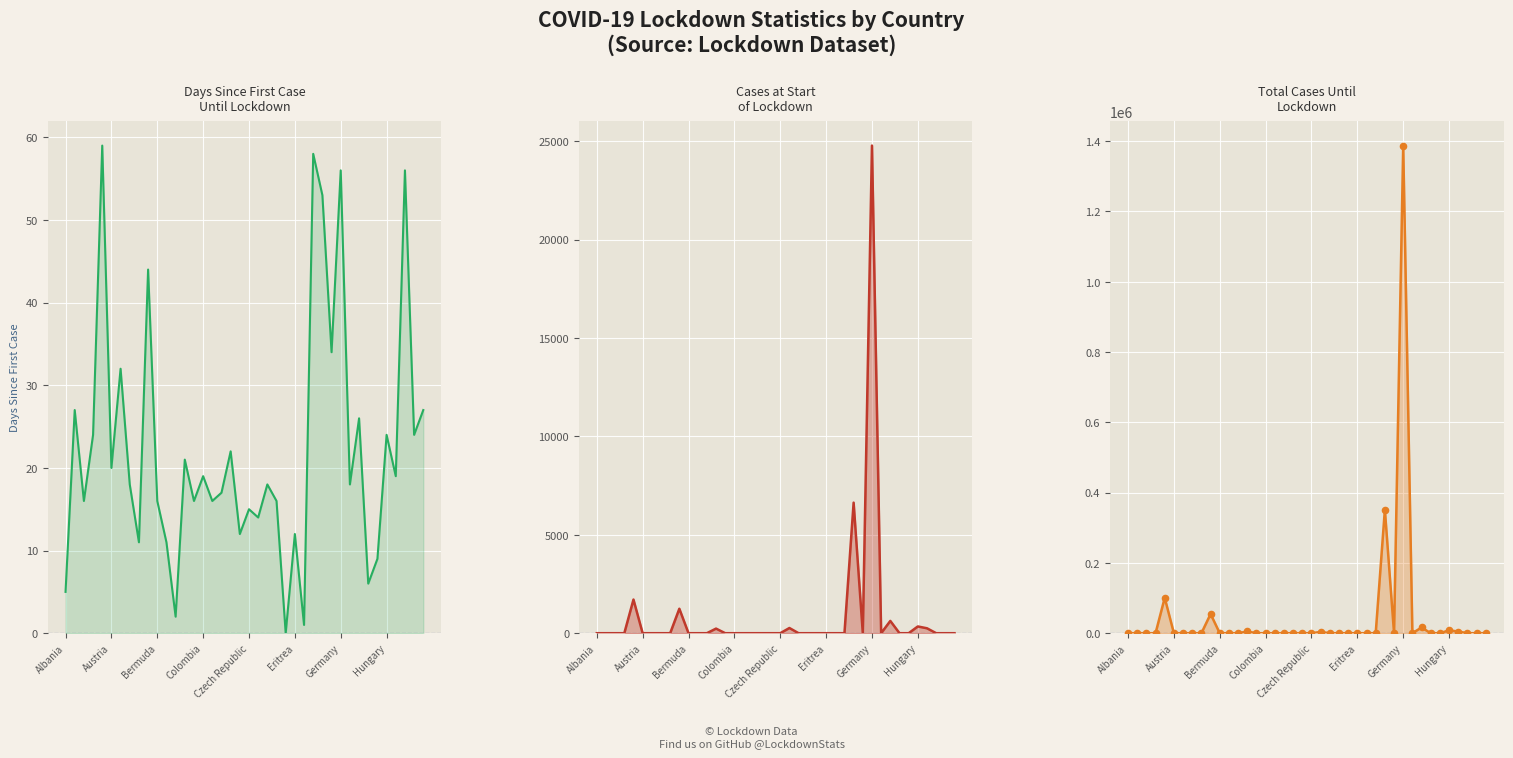

Which series has the largest total across all categories?

CasesofLockdown_UntilLockdown